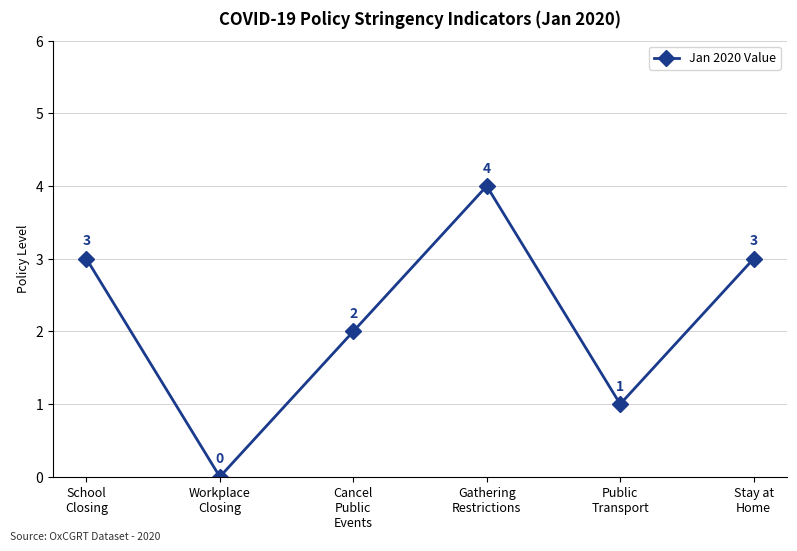

How many values are between 1 and 3?

4